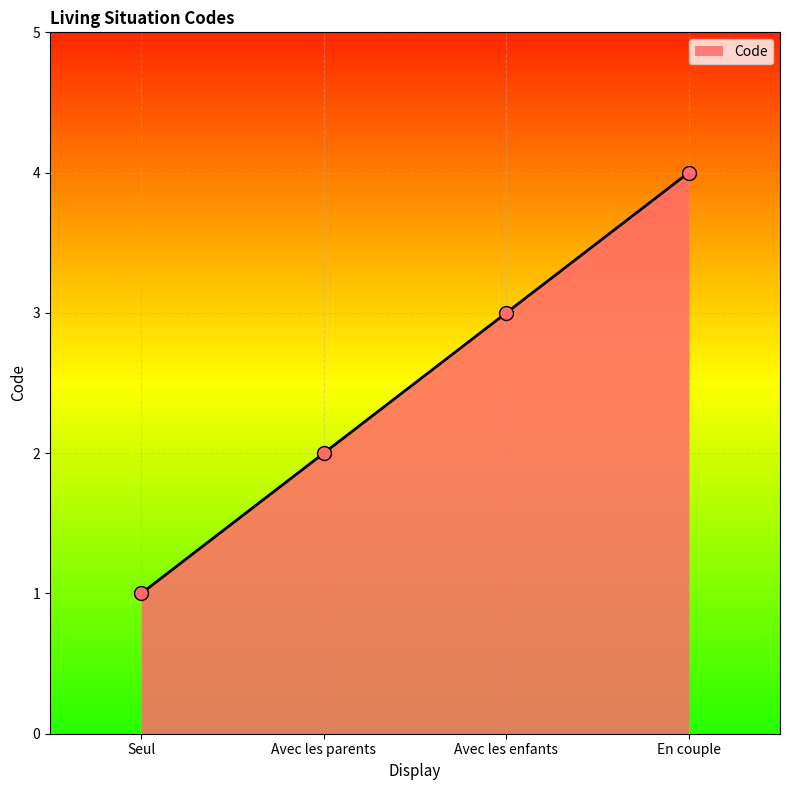

Which has a higher value, Seul or En couple?

En couple